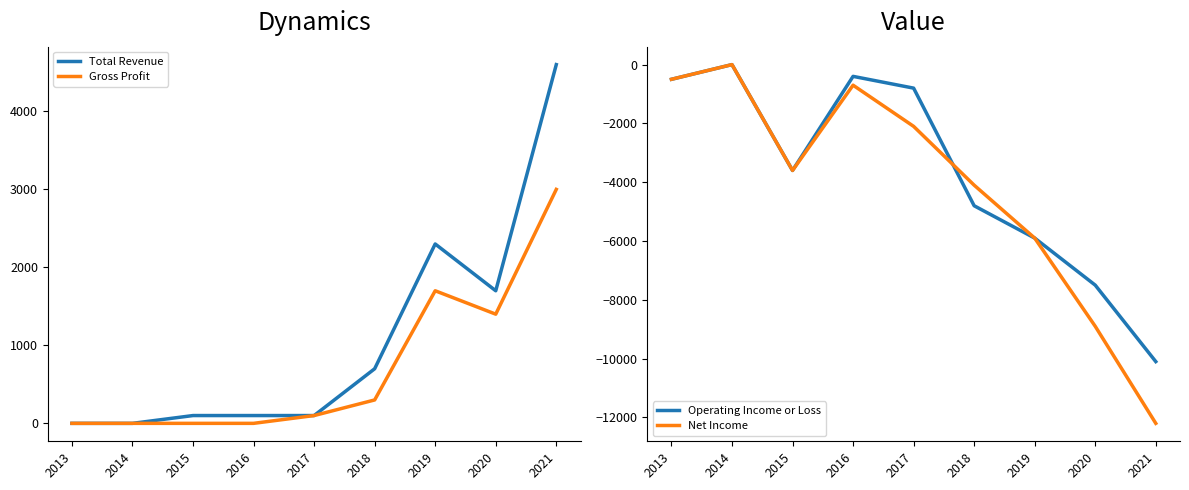

True or false: Net Income has a value of -3600 at 2015.

True